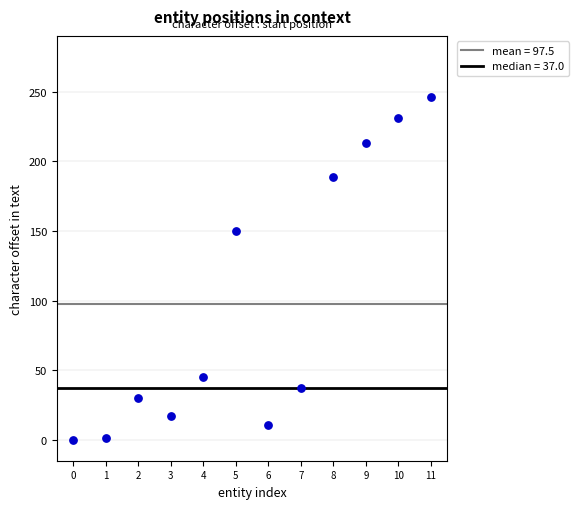

What Y value in the scatter plot is closest to 123?

150